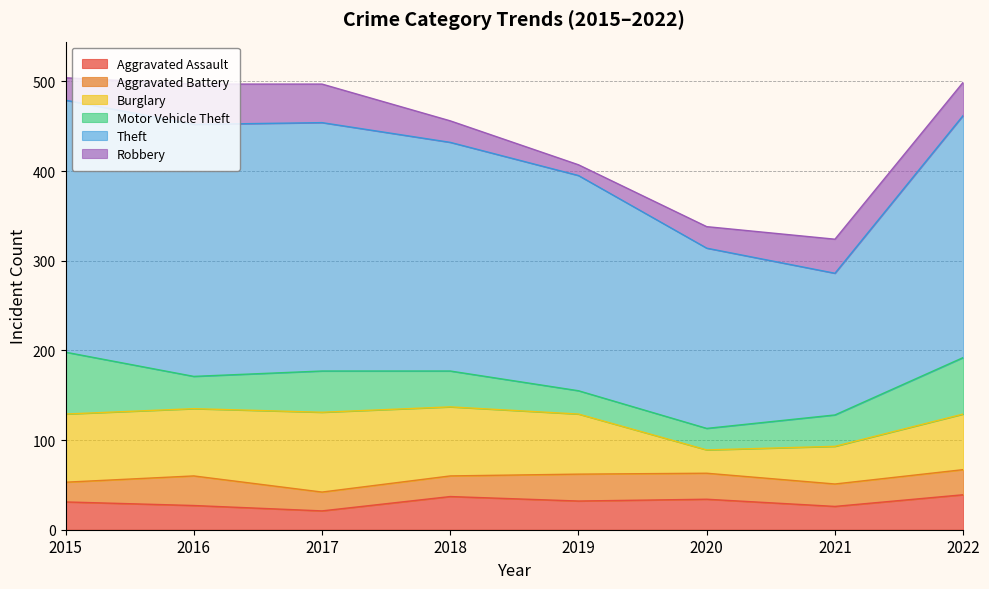

What is the highest value of the Theft series?

281